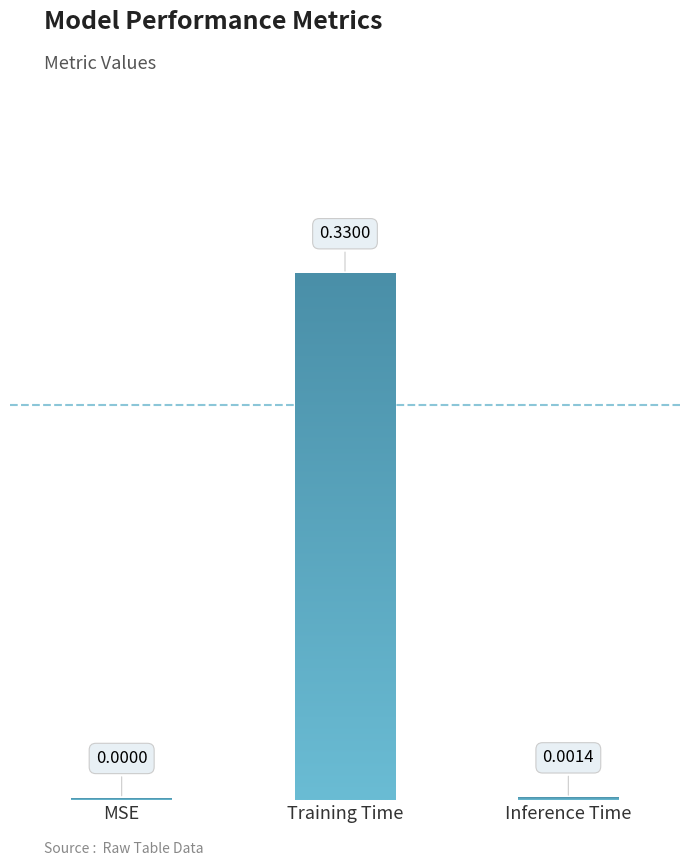

What position from the right is MSE?

3